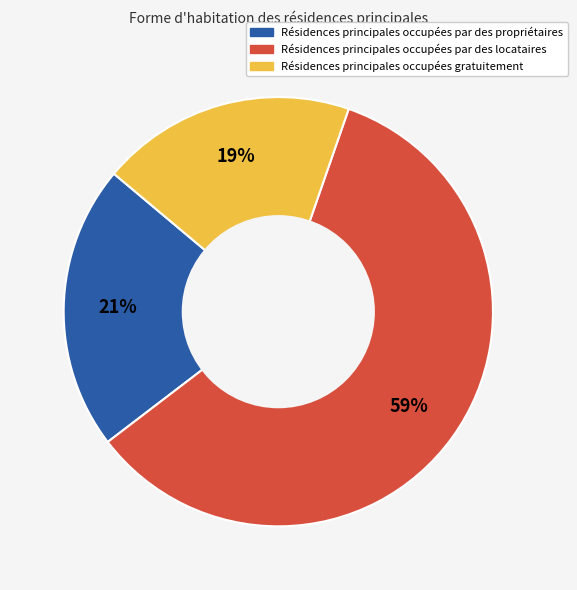

Is there any slice that represents more than half of the pie?

Yes